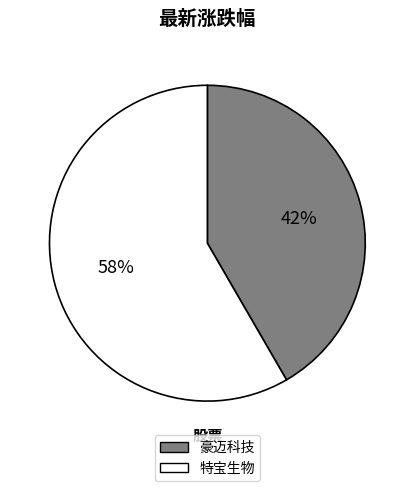

Combined, do 特宝生物 and 豪迈科技 account for over 50%?

Yes